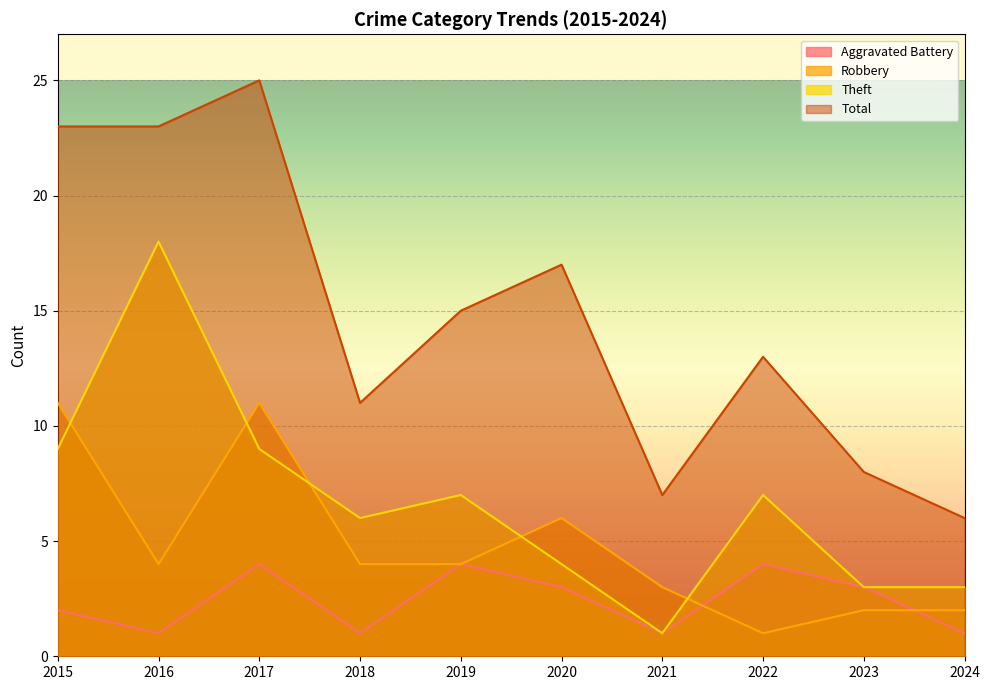

True or false: Theft has more than 0 interior local peaks.

True